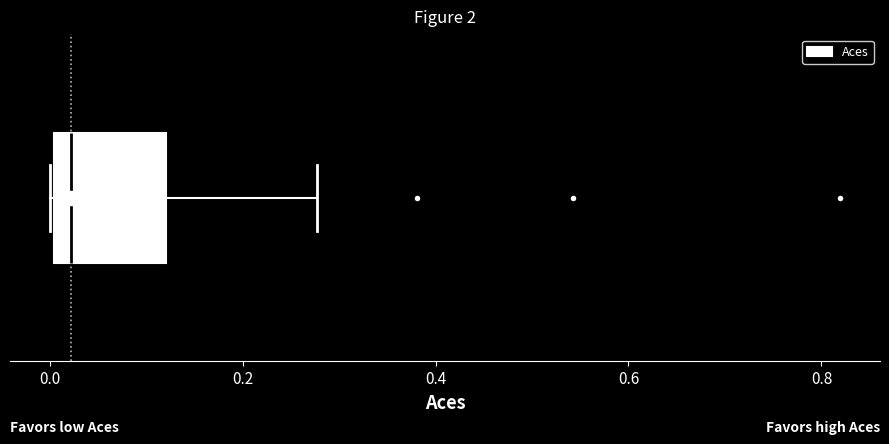

Read this box plot against the x-axis: the position of the median line, the range covered by the box, and the ends of both whiskers. The values are not printed on the chart, so give them approximately, as read against the axis.

median 0.02, box 0.00 to 0.12, whiskers 0.00 to 0.28